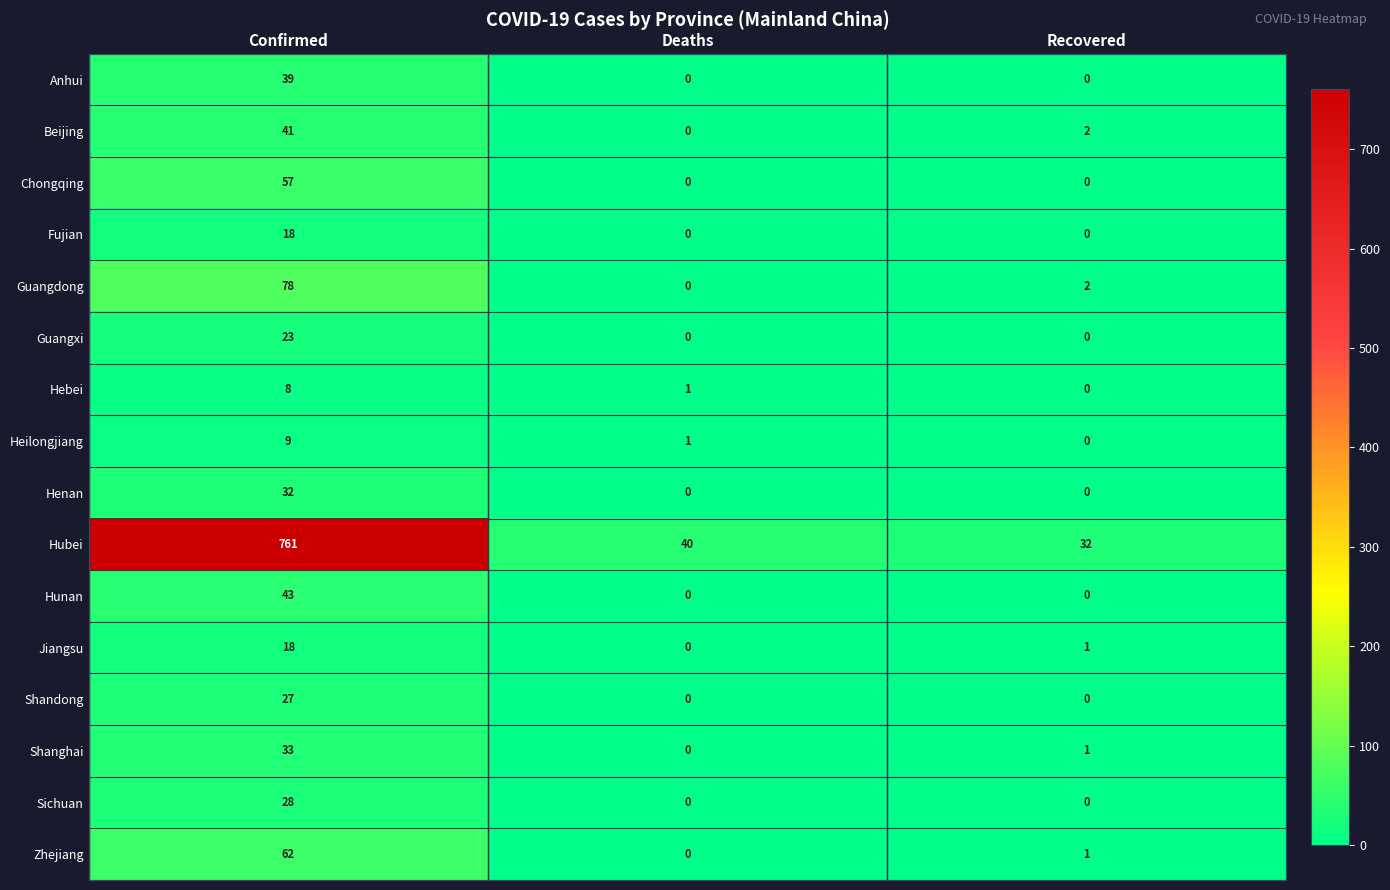

What is the average value of the Anhui series?

13